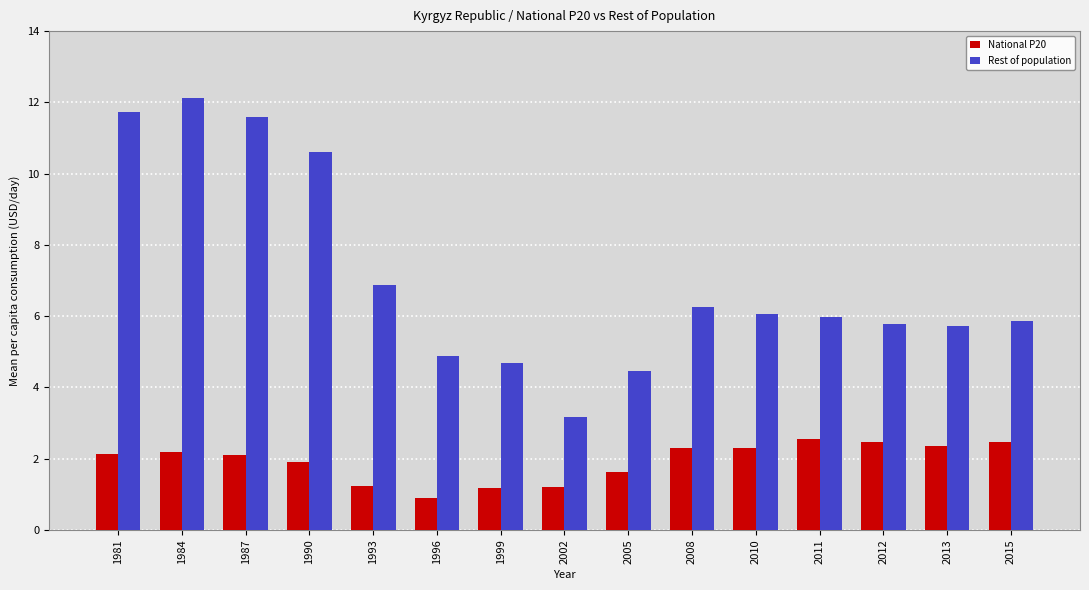

Which series has the largest total across all categories?

Rest of population